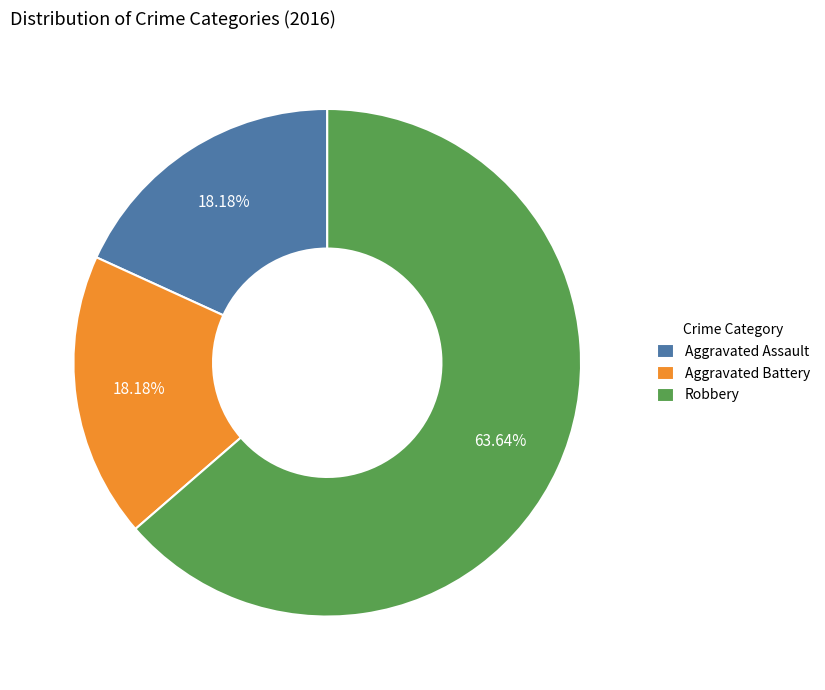

Combined, do Aggravated Battery and Aggravated Assault account for over 50%?

No